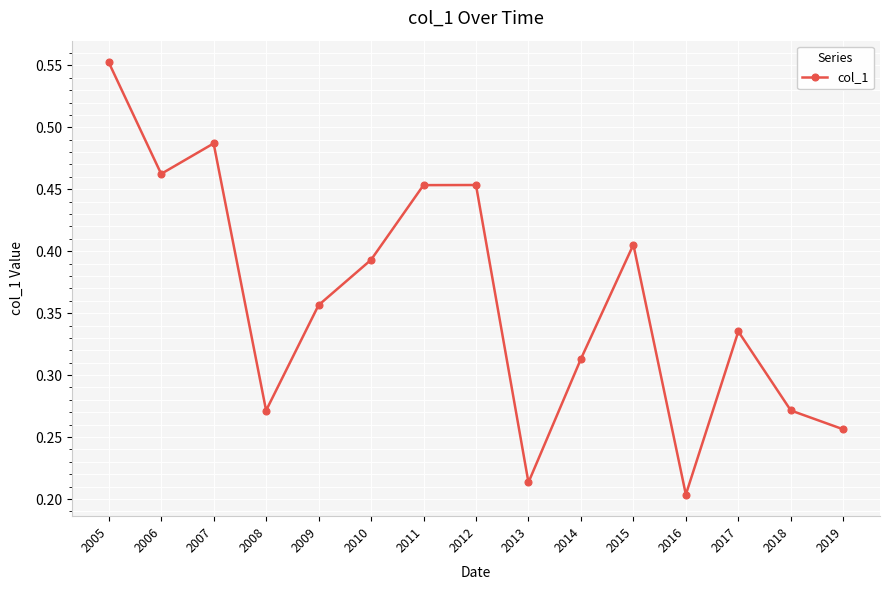

Where is the data nearest to the value 0?

2016